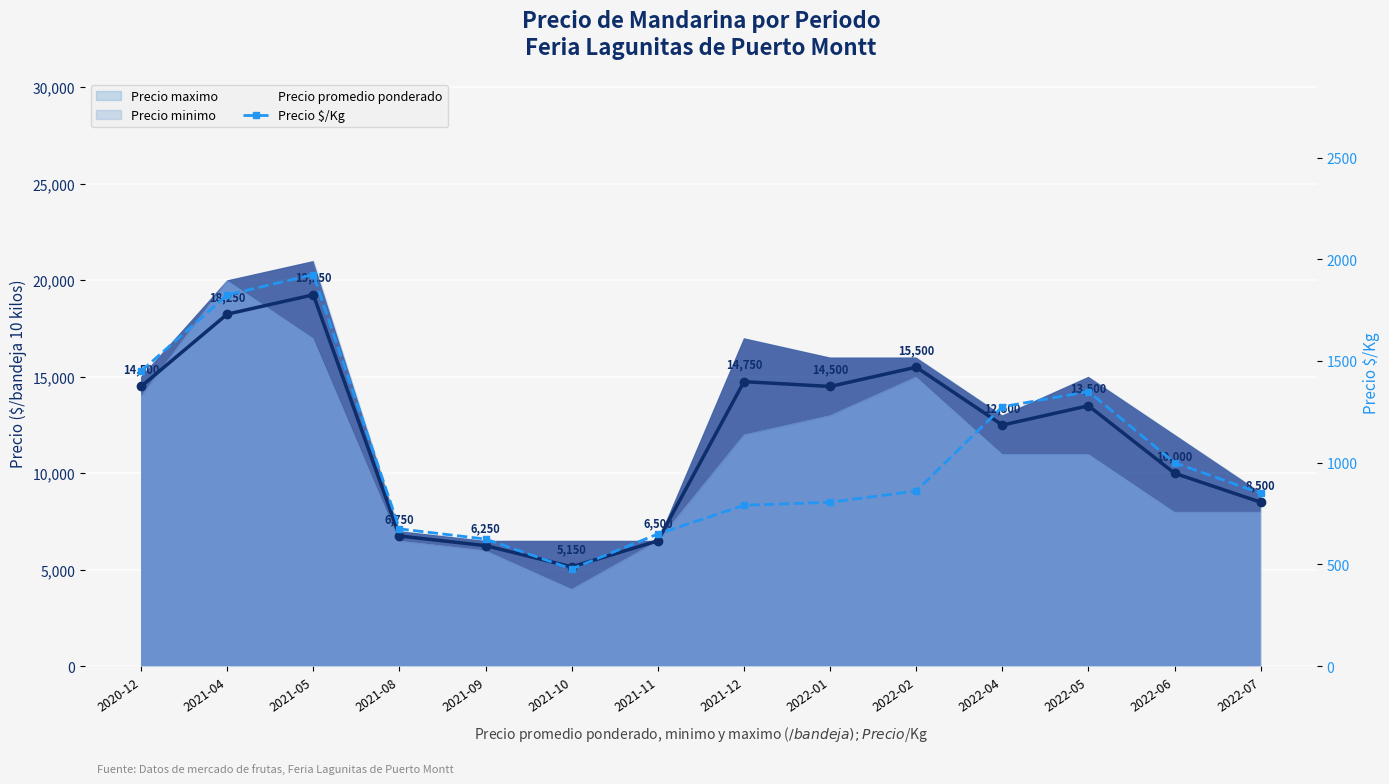

Which series has the largest range (max minus min)?

Precio promedio ponderado